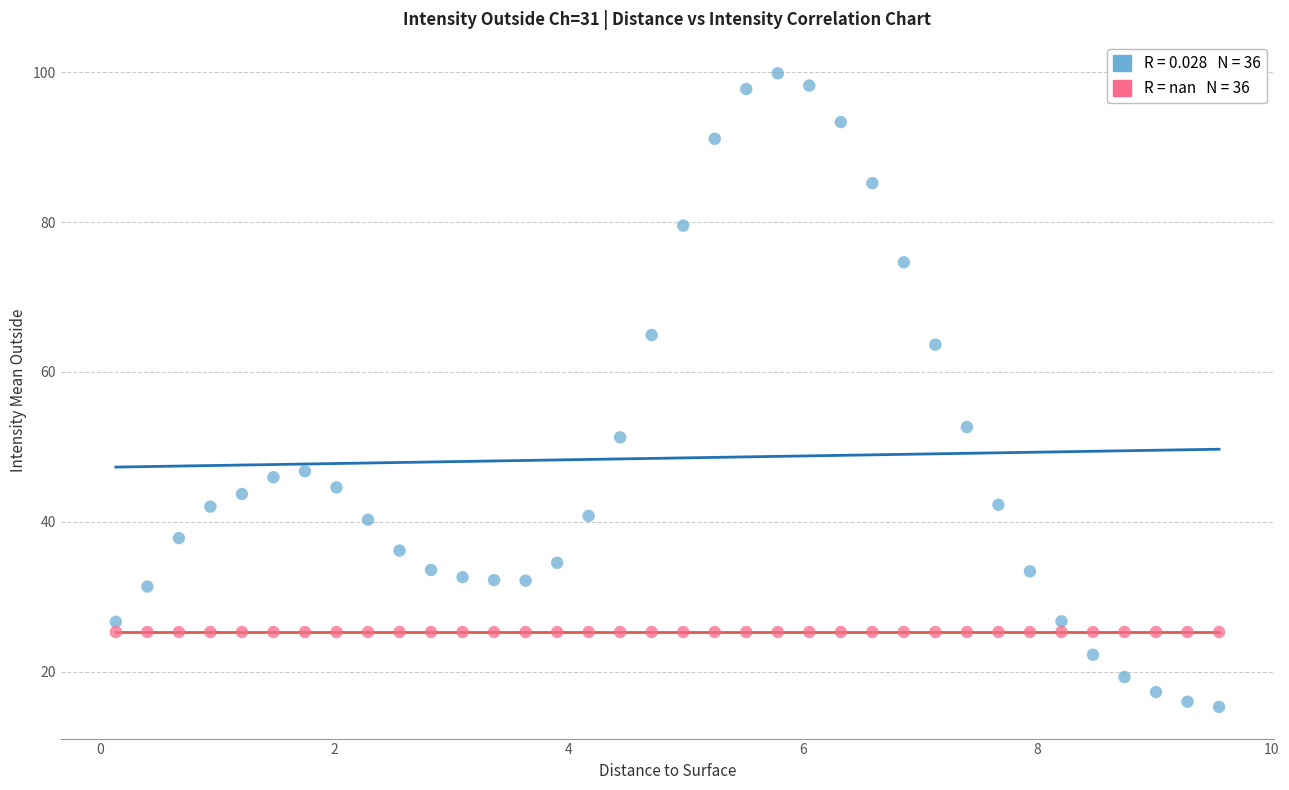

Across all series, what Y value is closest to 57?

52.6